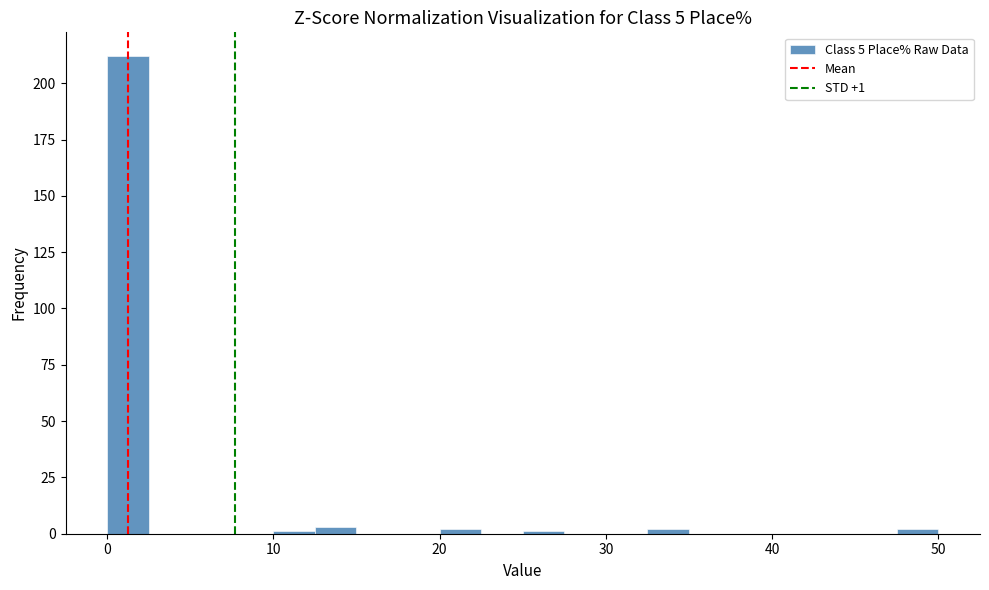

Around what value on the x-axis is the tallest bar? Give the approximate position of its centre, as read against the axis.

1